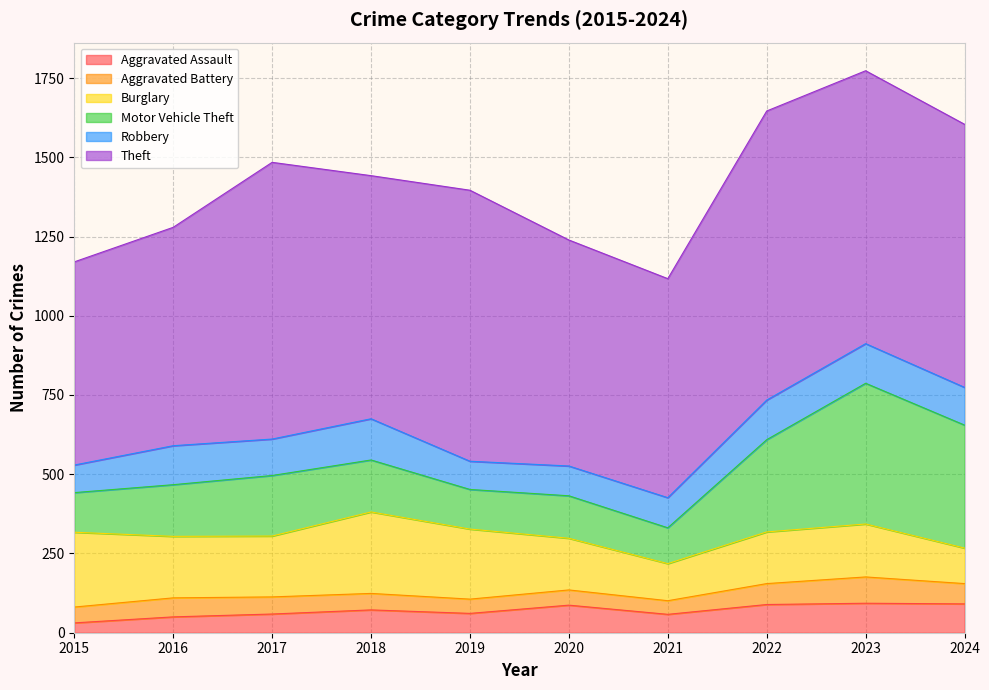

How many lines are shown in the chart?

6